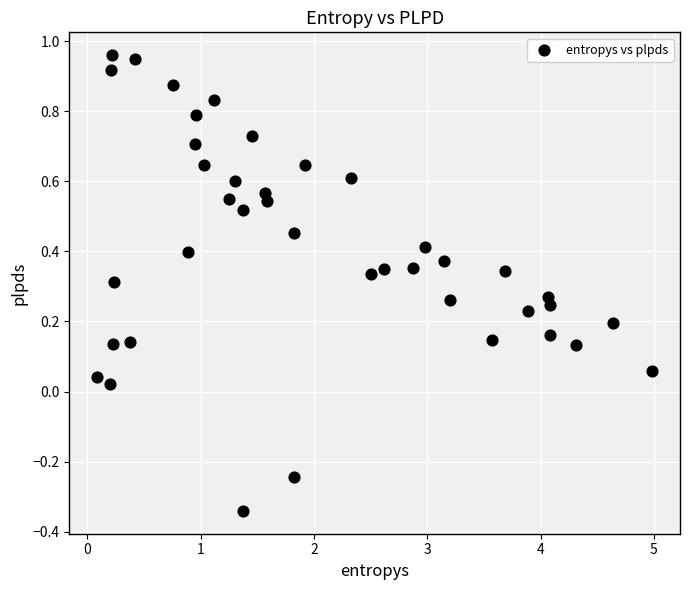

What is the range of X values (max minus min)?

4.9